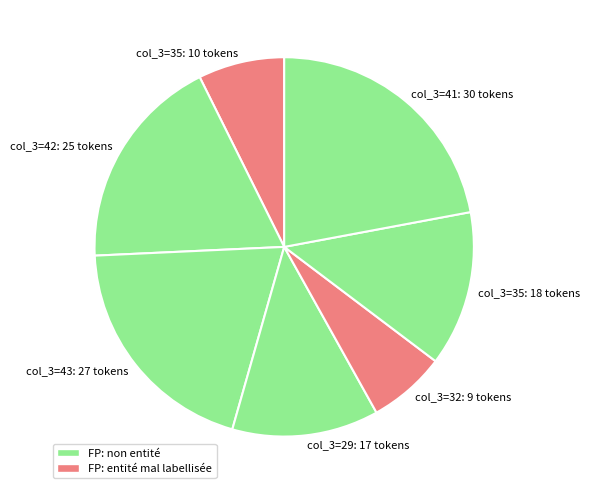

True or false: col_3=41: 30 tokens accounts for 11% of the total.

False